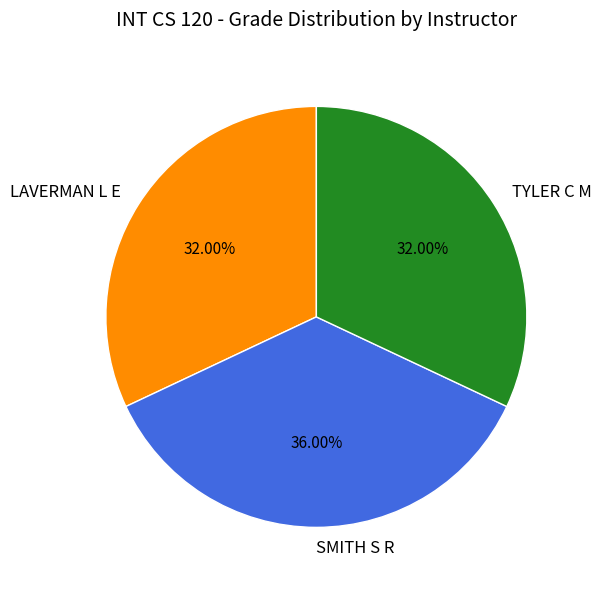

True or false: LAVERMAN L E accounts for 23% of the total.

False